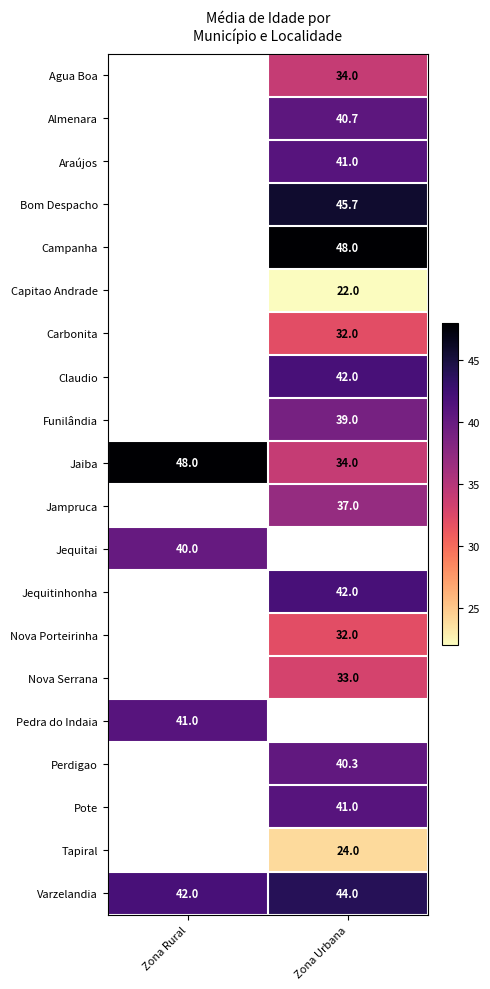

Which category has the highest value in the Varzelandia series?

Zona Urbana